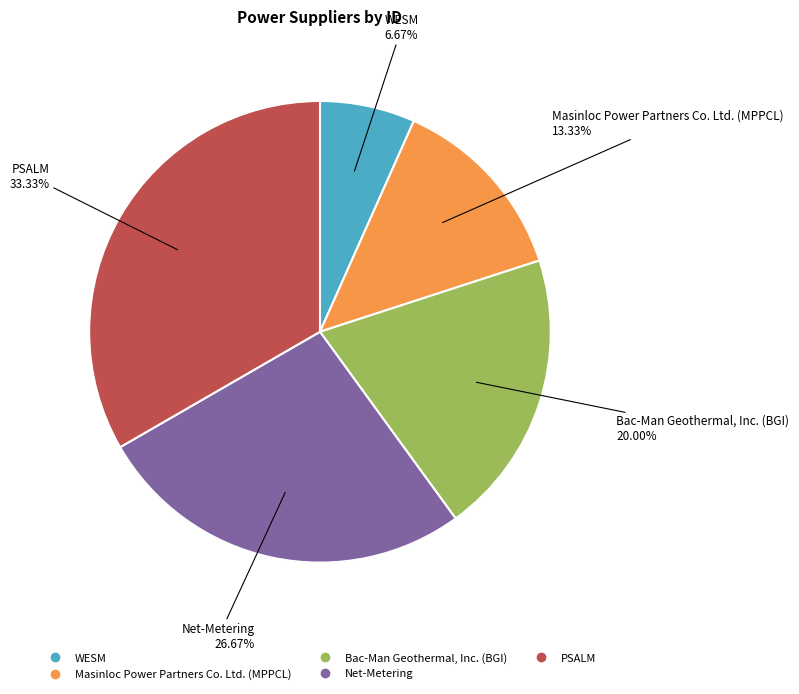

What is the total percentage of Net-Metering and PSALM?

60.0%